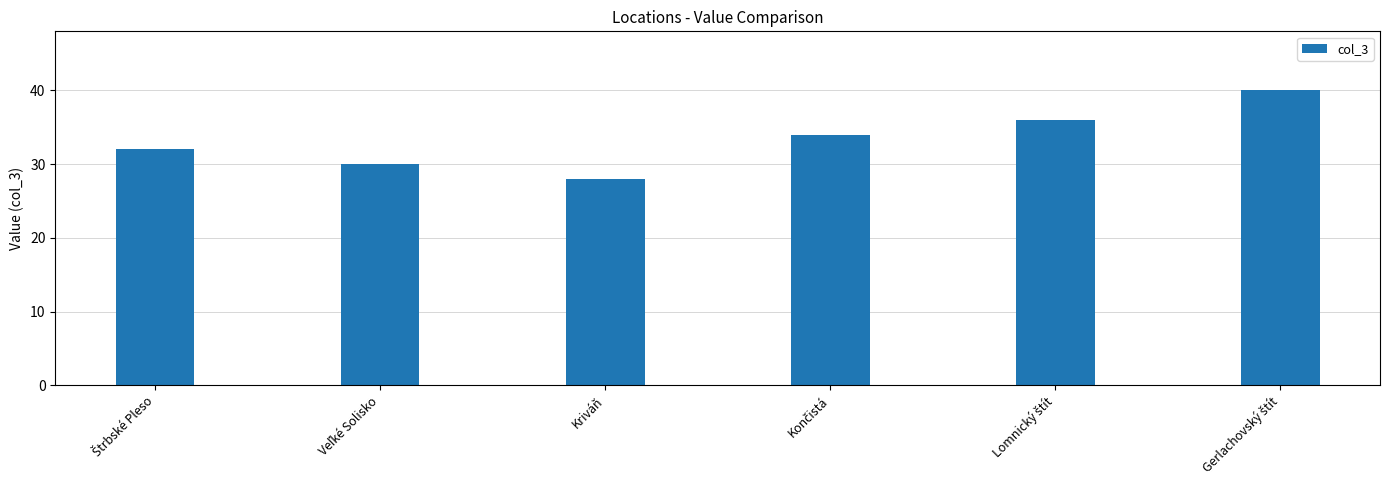

What is the difference between the second highest and second lowest values?

6